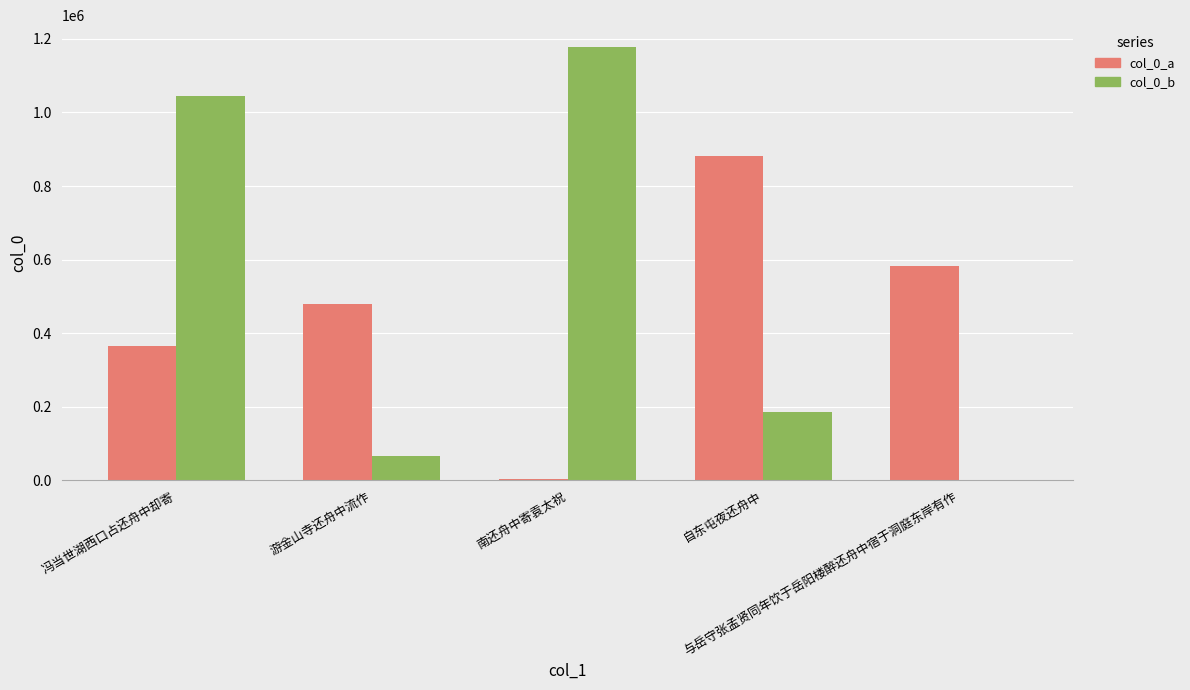

Reading left to right, list all the values displayed in this chart.

col_0_a: 冯当世湖西口占还舟中却寄=363935	游金山寺还舟中流作=480121	南还舟中寄袁太祝=4528	自东屯夜还舟中=882724	与岳守张孟贤同年饮于岳阳楼醉还舟中宿于洞庭东岸有作=581627
col_0_b: 冯当世湖西口占还舟中却寄=1043819	游金山寺还舟中流作=66306	南还舟中寄袁太祝=1178461	自东屯夜还舟中=184628	与岳守张孟贤同年饮于岳阳楼醉还舟中宿于洞庭东岸有作=0